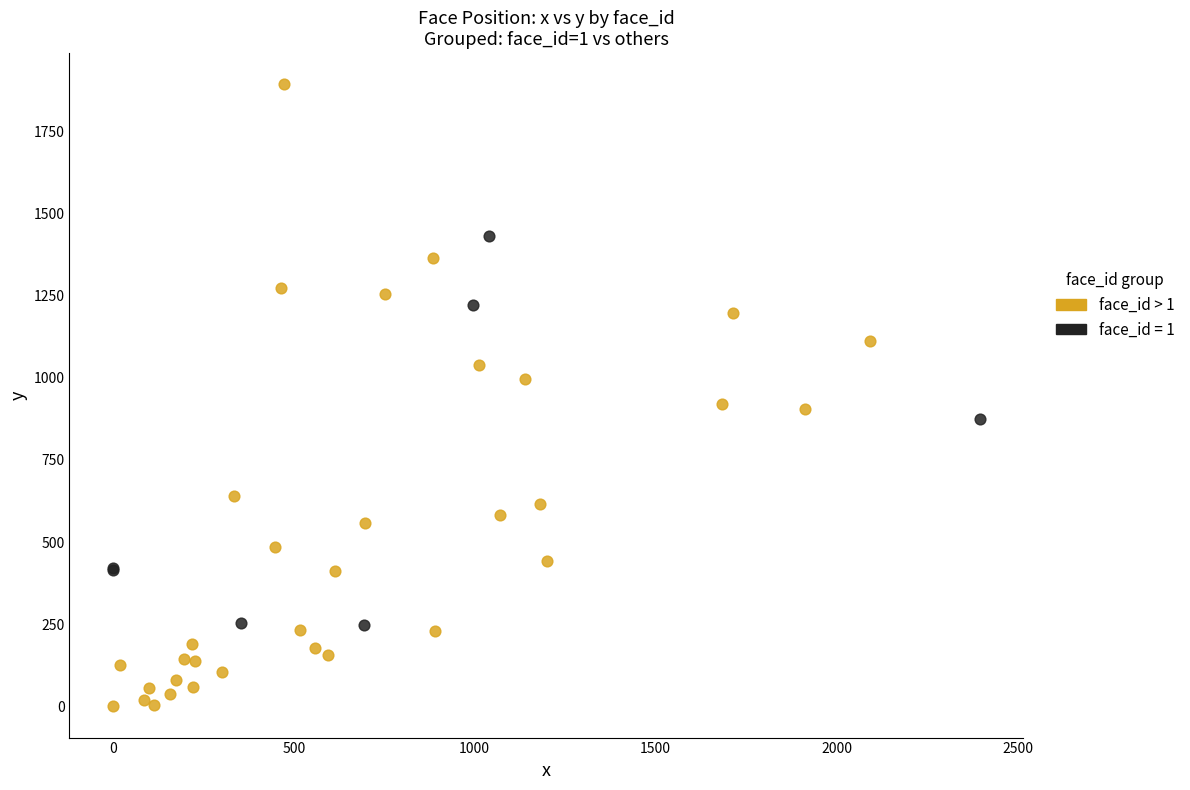

Which series contains the lowest Y value?

face_id > 1